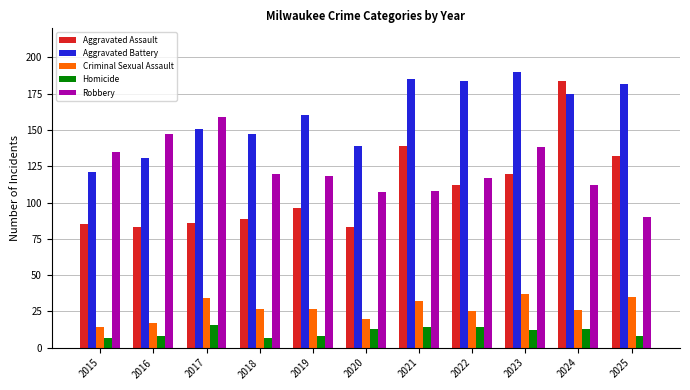

At which category is the sum across all series the highest?

2024